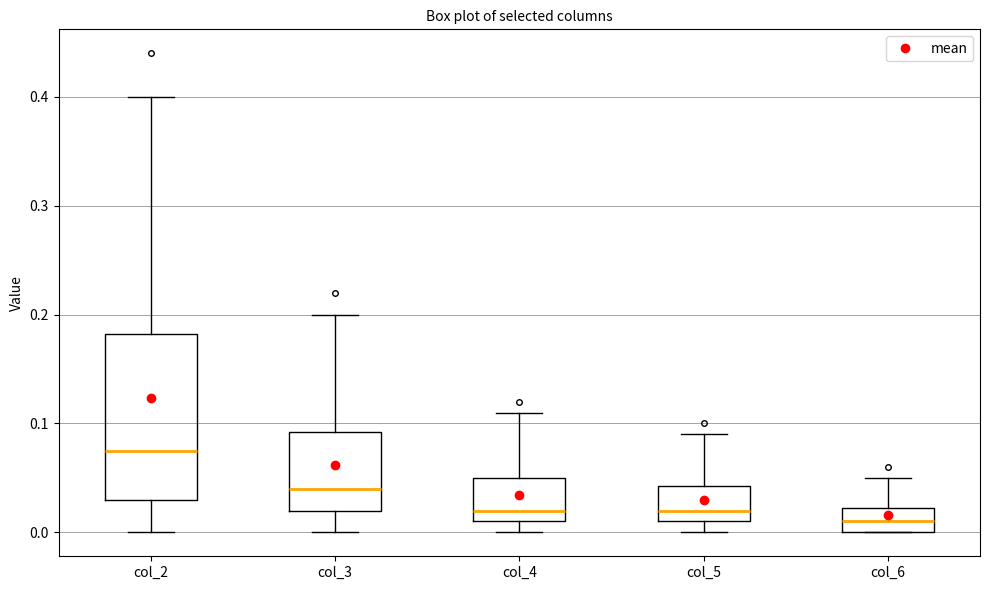

Reading left to right, transcribe this box plot: for each box, give where its median line is, the range the box spans, and where its two whiskers end, as read against the y-axis. The values are not printed on the chart, so give them approximately, as read against the axis.

col_2: median 0.08, box 0.03 to 0.18, whiskers 0.00 to 0.40
col_3: median 0.04, box 0.02 to 0.09, whiskers 0.00 to 0.20
col_4: median 0.02, box 0.01 to 0.05, whiskers 0.00 to 0.11
col_5: median 0.02, box 0.01 to 0.04, whiskers 0.00 to 0.09
col_6: median 0.01, box 0.00 to 0.02, whiskers 0.00 to 0.05